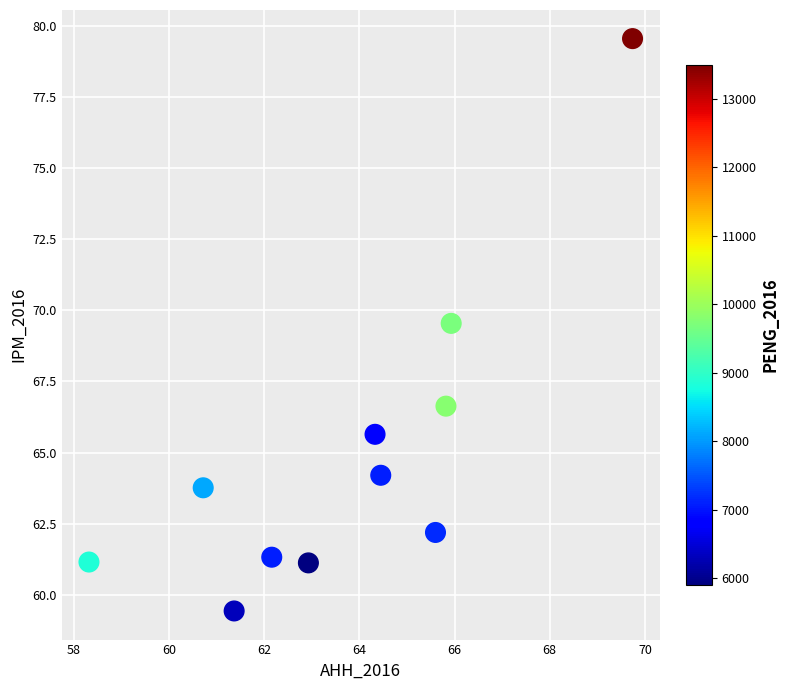

What is the range of X values (max minus min)?

11.4